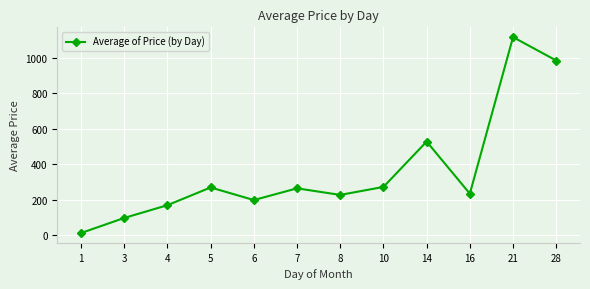

What value does the data have at 5?

269.0